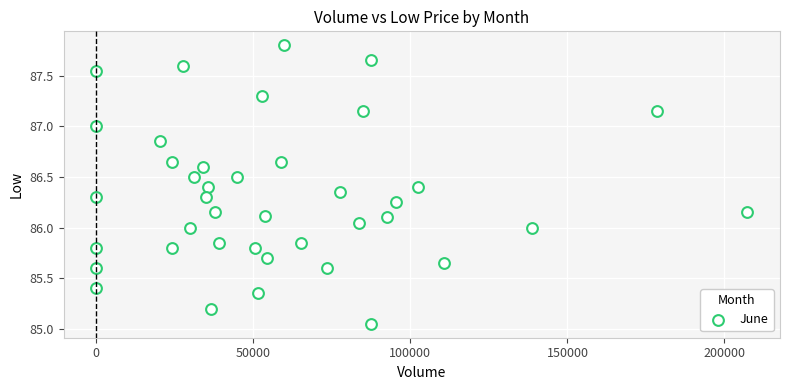

What is the range of X values (max minus min)?

207304.0